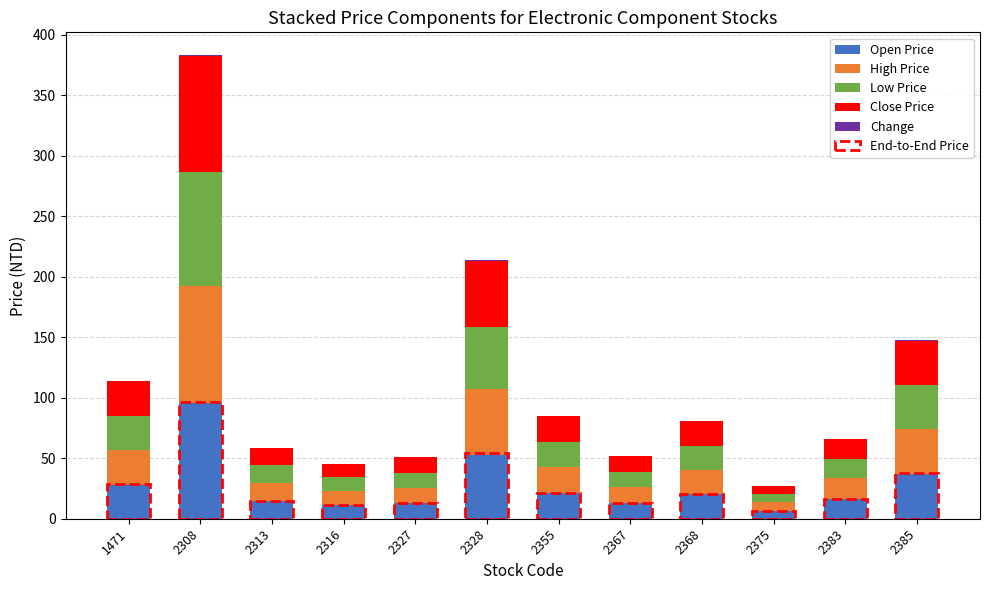

Rank the series at 2367 from lowest to highest value.

Change, Low Price, Close Price, Open Price, High Price